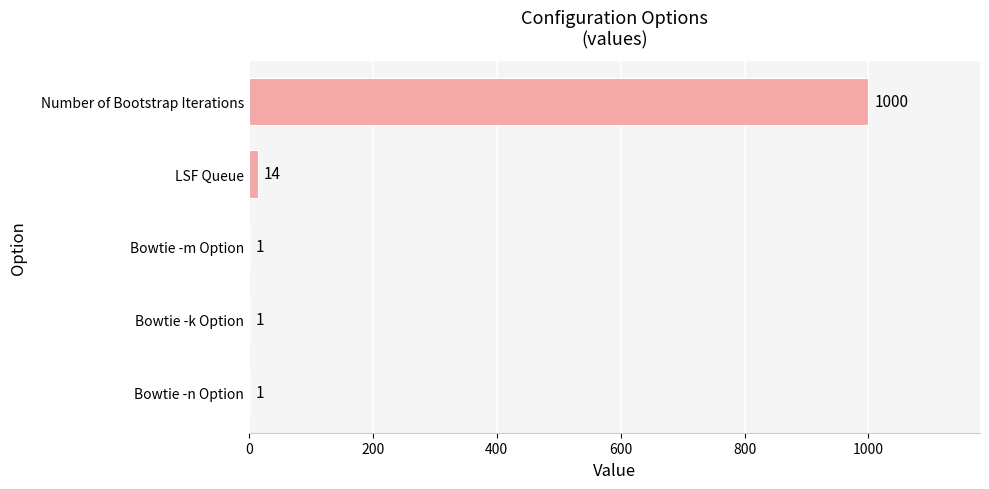

What is the sum of all values?

1017